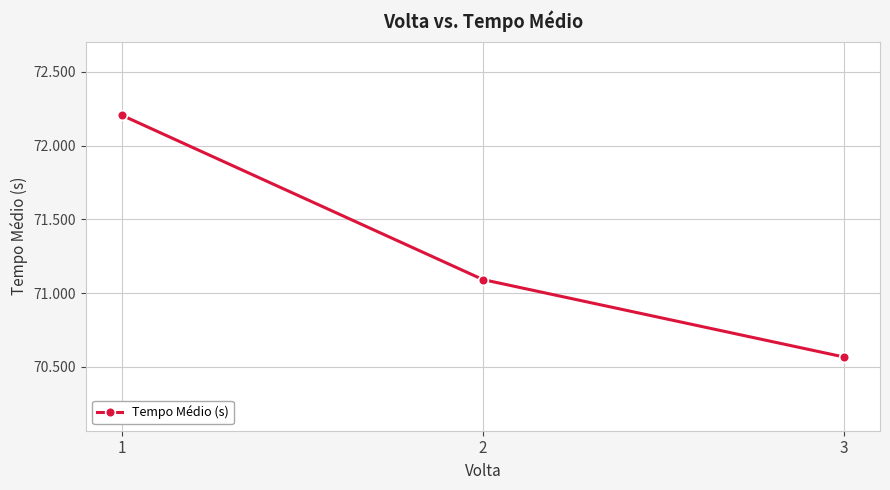

Does the chart have visible grid lines?

Yes